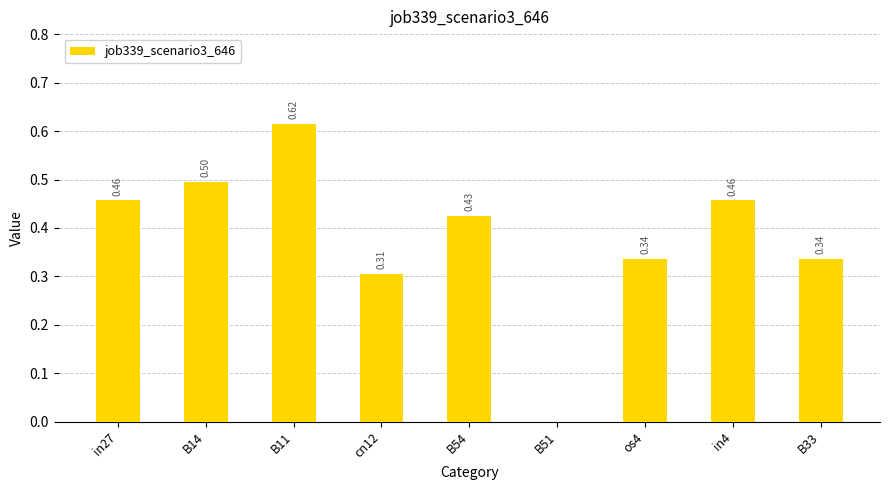

Between cn12 and B14, which is larger?

B14